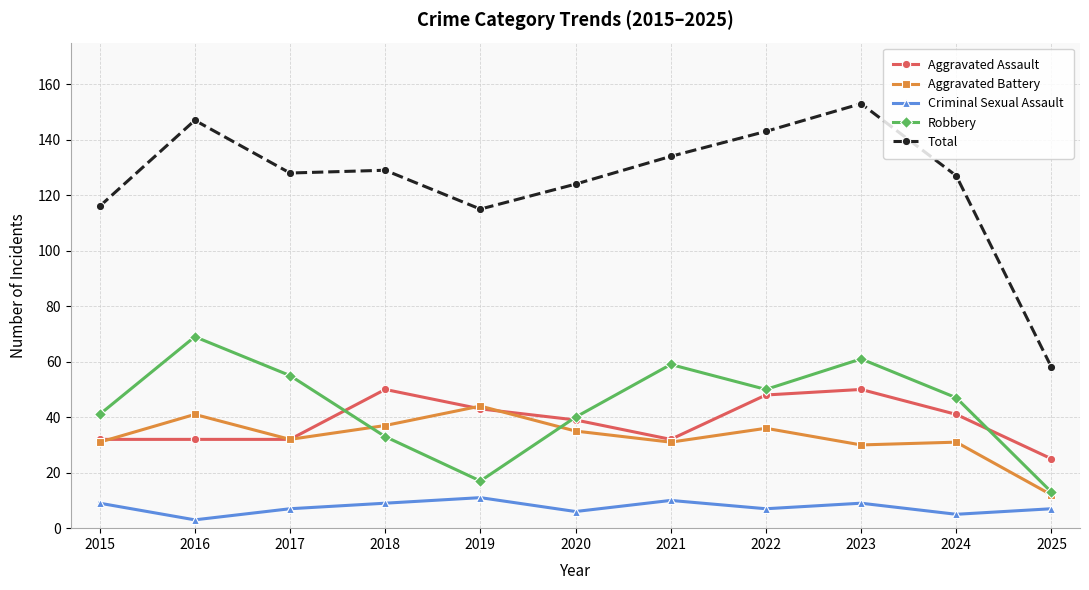

What are all the series names shown in the legend?

Aggravated Assault, Aggravated Battery, Criminal Sexual Assault, Robbery, Total